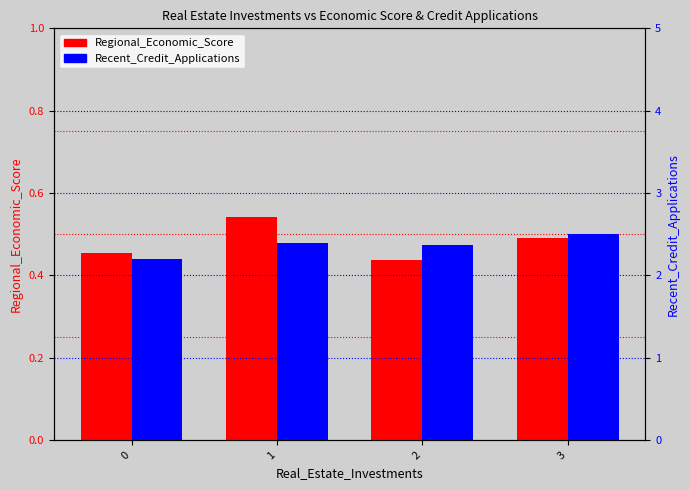

Which category has the highest value in the Recent_Credit_Applications series?

3